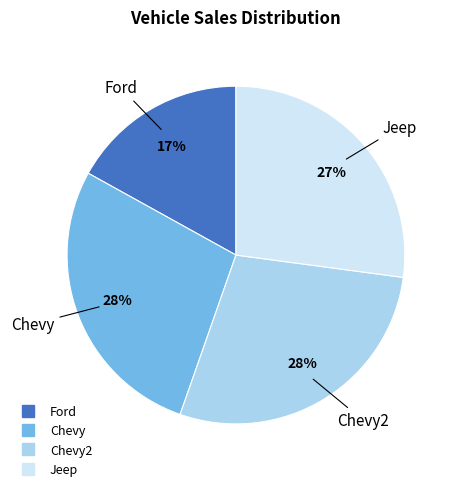

Is there any slice that represents more than half of the pie?

No